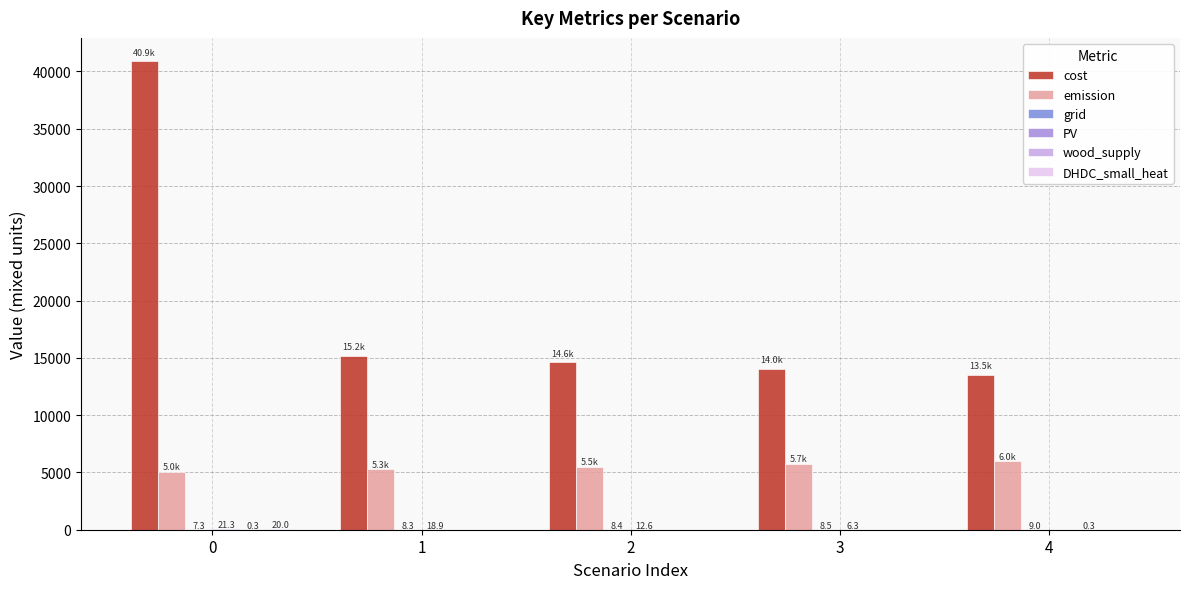

The value of emission at 0 is 5049.2. True or false?

True